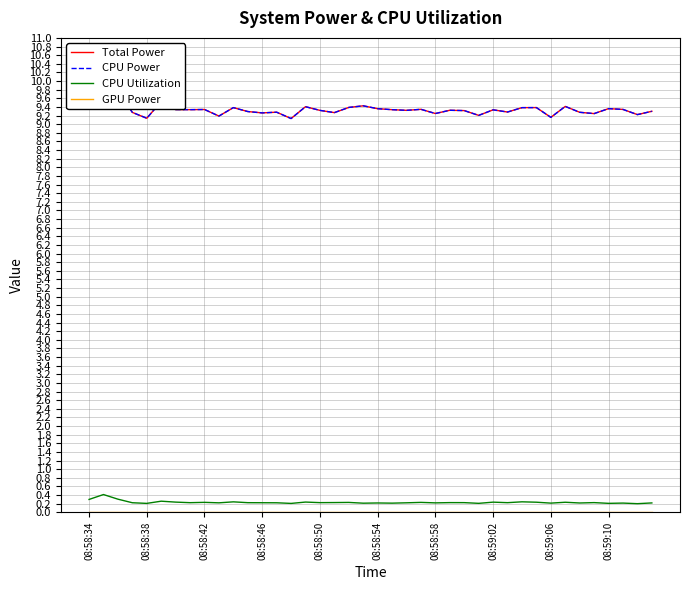

Which label corresponds to the largest value in the chart?

08:58:38